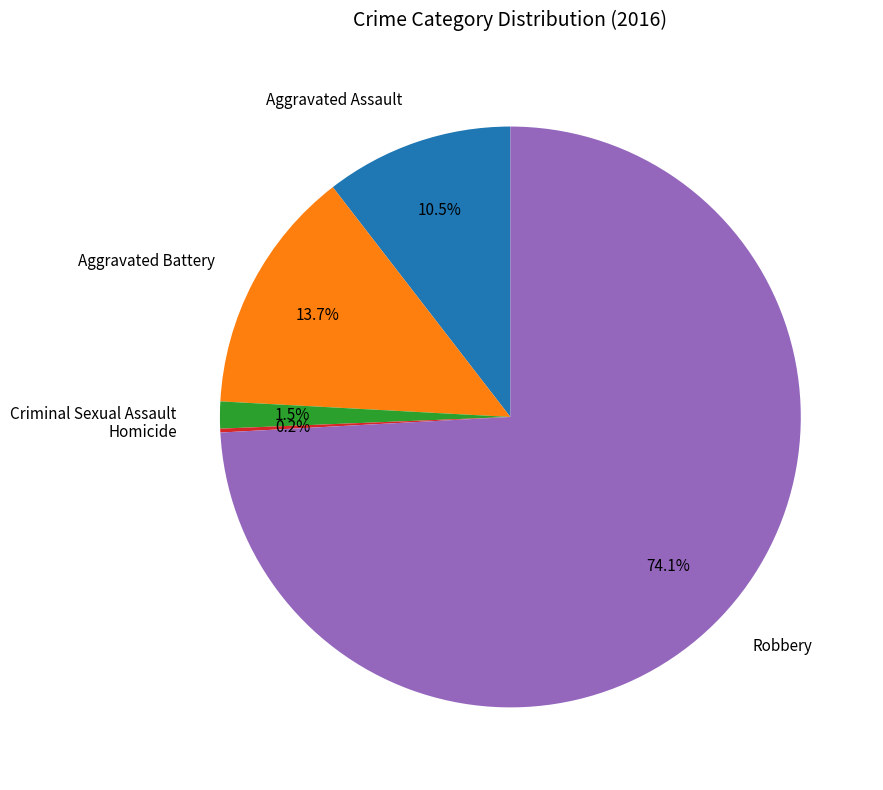

How much of the chart is everything except Aggravated Assault?

89.5%